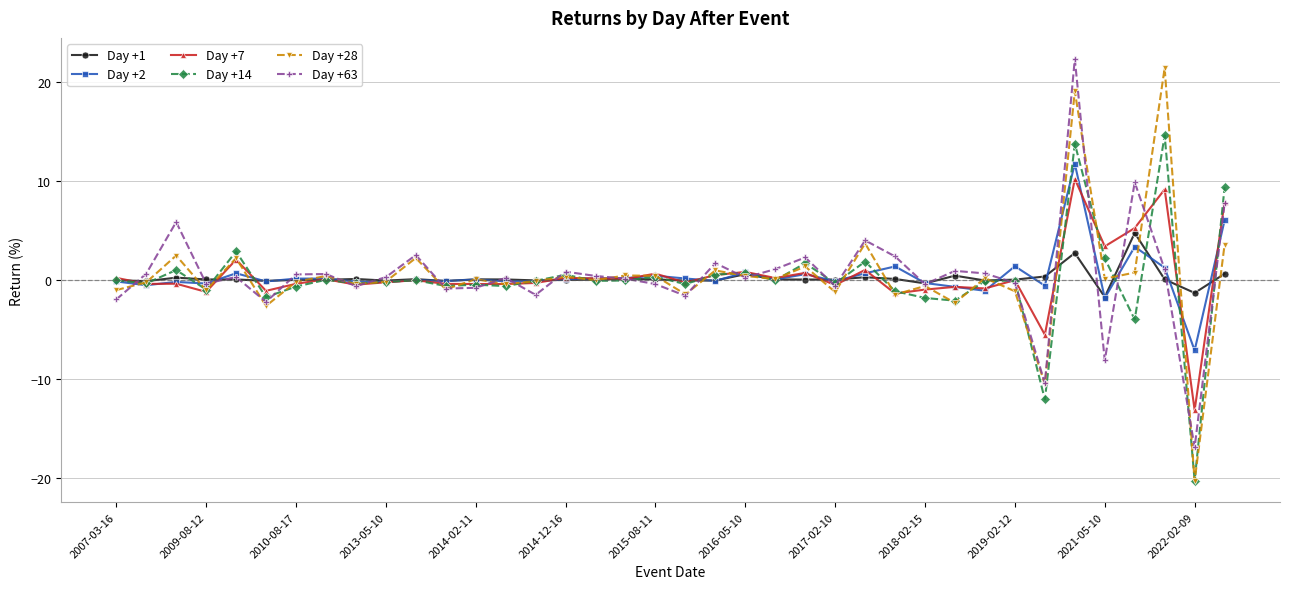

True or false: Day +2 has more than 2 interior local peaks.

True